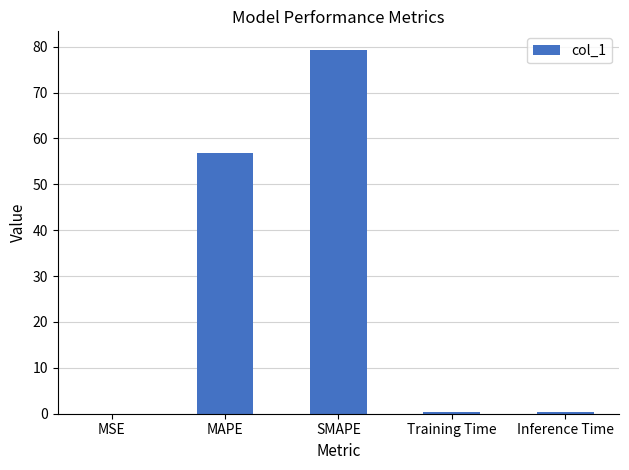

Which has a higher value, Training Time or MAPE?

MAPE